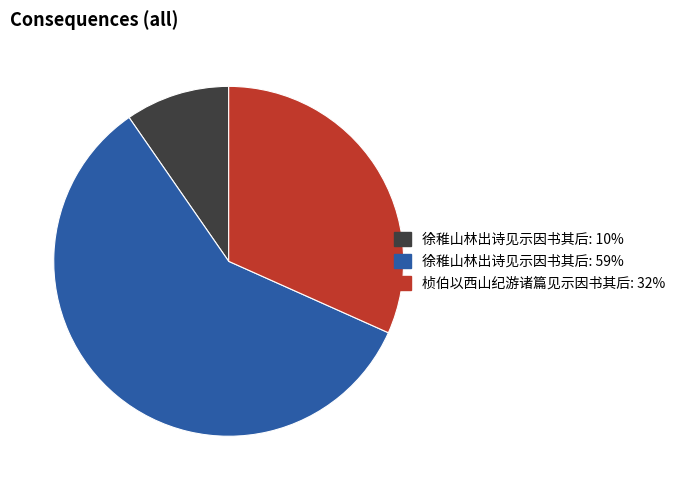

Is there any slice that represents more than half of the pie?

Yes